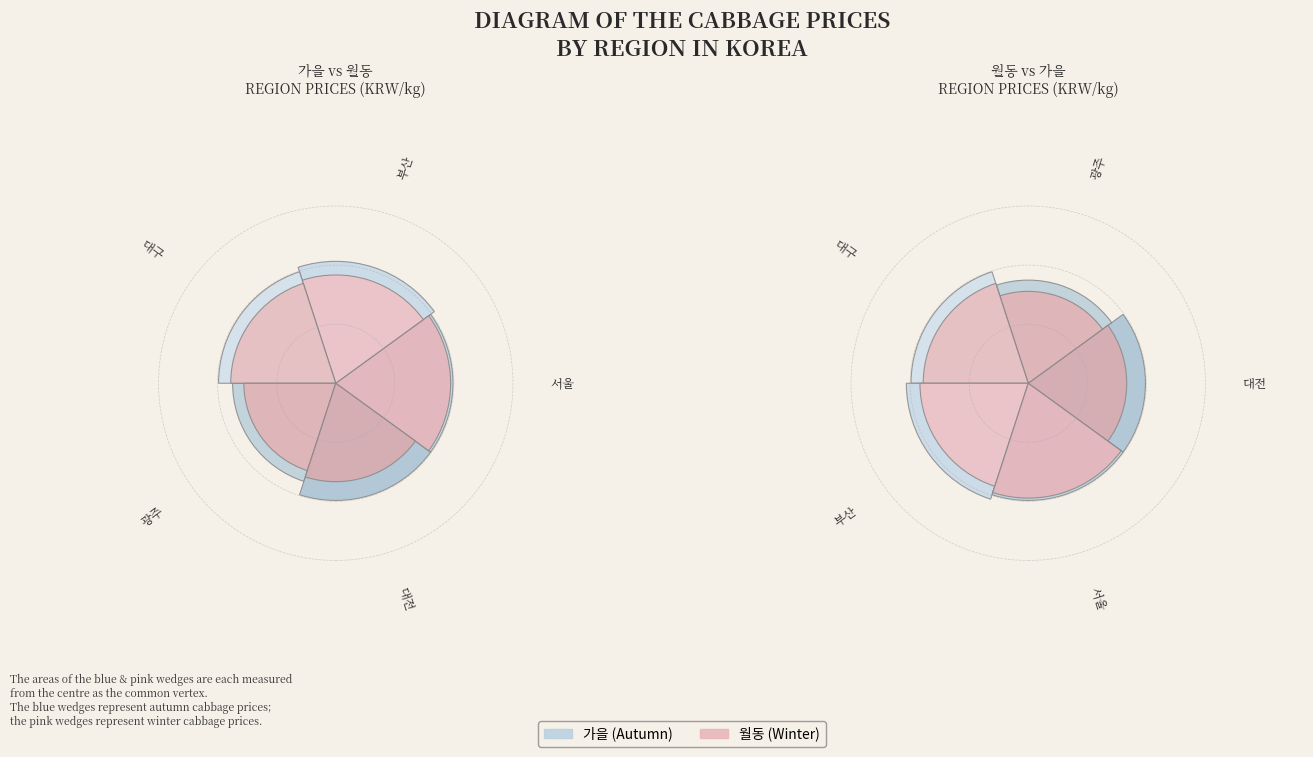

True or false: 광주 accounts for 18% of the total.

True